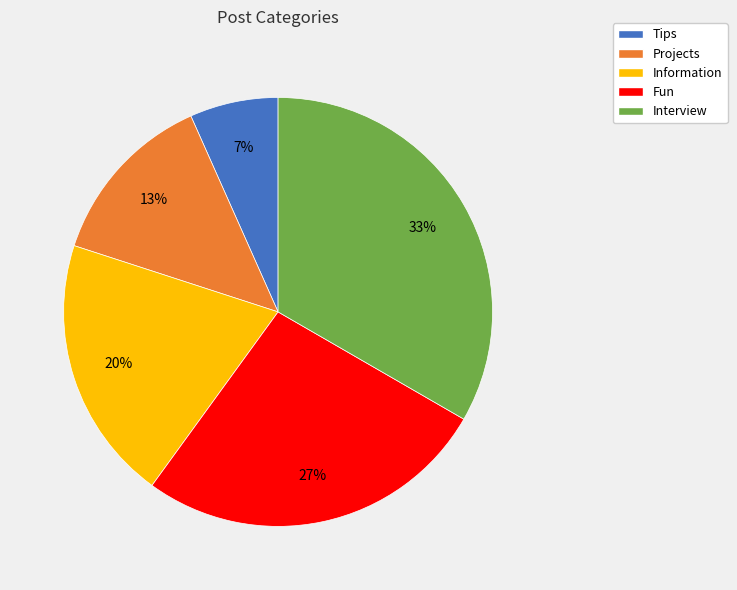

Approximately how many times larger is the value at Projects compared to Fun?

0.5